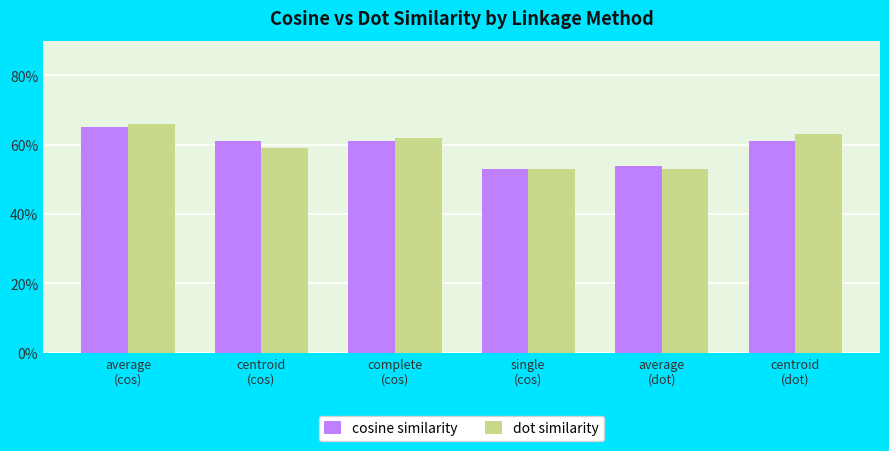

What is the average value of the dot similarity series?

0.6